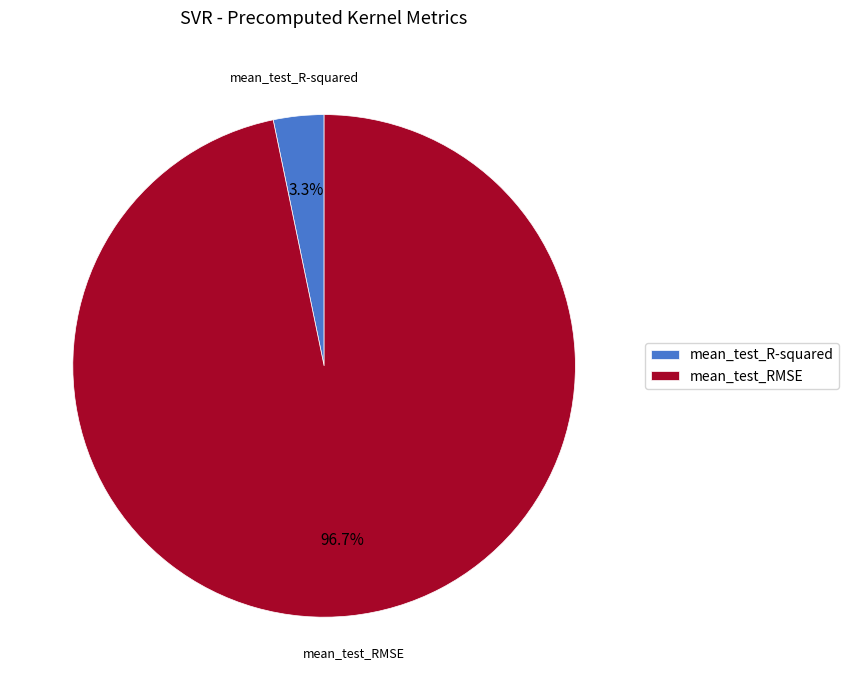

Combined, what portion of the pie is mean_test_R-squared and mean_test_RMSE?

100.0%